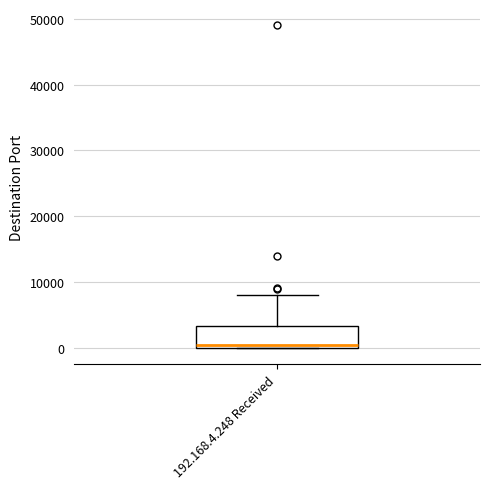

Where does the upper whisker of the box for 192.168.4.248 Received end on the y-axis? The values are not printed on the chart, so give them approximately, as read against the axis.

8000